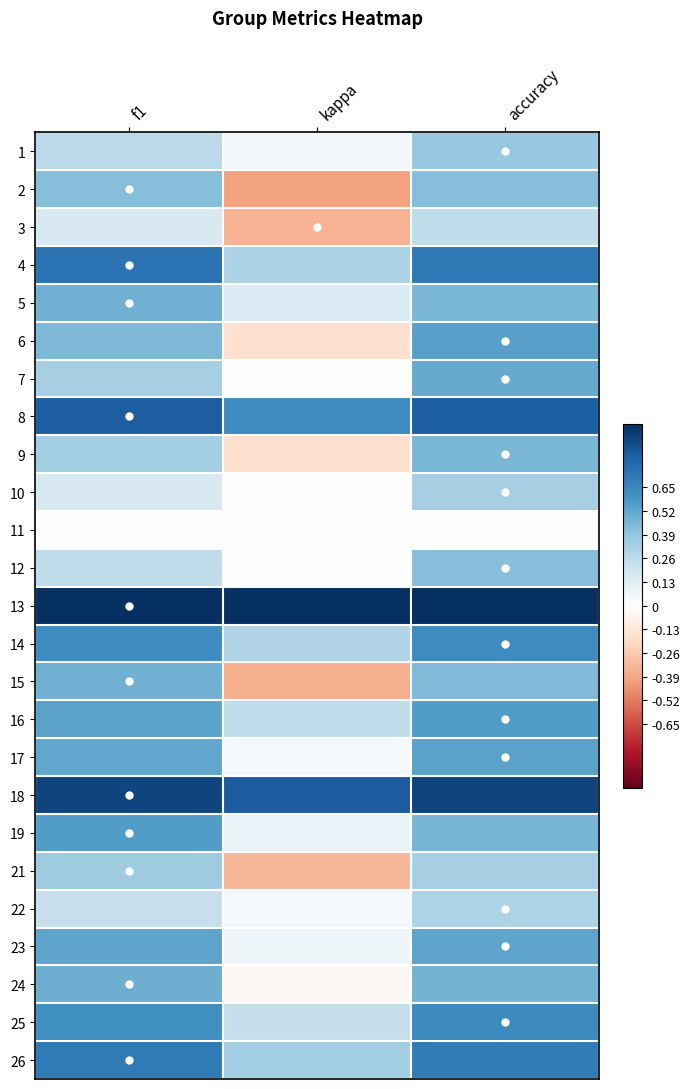

Reading right to left, transcribe all the data shown in this chart.

1: accuracy=0.4	kappa=0.1	f1=0.3
2: accuracy=0.4	kappa=-0.4	f1=0.4
3: accuracy=0.2	kappa=-0.4	f1=0.2
4: accuracy=0.7	kappa=0.3	f1=0.7
5: accuracy=0.5	kappa=0.2	f1=0.5
6: accuracy=0.5	kappa=-0.2	f1=0.4
7: accuracy=0.5	kappa=0.0	f1=0.3
8: accuracy=0.8	kappa=0.6	f1=0.8
9: accuracy=0.5	kappa=-0.2	f1=0.3
10: accuracy=0.3	kappa=0.0	f1=0.2
11: accuracy=0.0	kappa=0.0	f1=0.0
12: accuracy=0.4	kappa=0.0	f1=0.3
13: accuracy=1.0	kappa=1.0	f1=1.0
14: accuracy=0.6	kappa=0.3	f1=0.6
15: accuracy=0.4	kappa=-0.4	f1=0.5
16: accuracy=0.6	kappa=0.3	f1=0.5
17: accuracy=0.5	kappa=0.0	f1=0.5
18: accuracy=0.9	kappa=0.8	f1=0.9
19: accuracy=0.5	kappa=0.1	f1=0.6
21: accuracy=0.3	kappa=-0.3	f1=0.4
22: accuracy=0.3	kappa=0.0	f1=0.2
23: accuracy=0.5	kappa=0.1	f1=0.5
24: accuracy=0.5	kappa=-0.0	f1=0.5
25: accuracy=0.6	kappa=0.2	f1=0.6
26: accuracy=0.7	kappa=0.3	f1=0.7